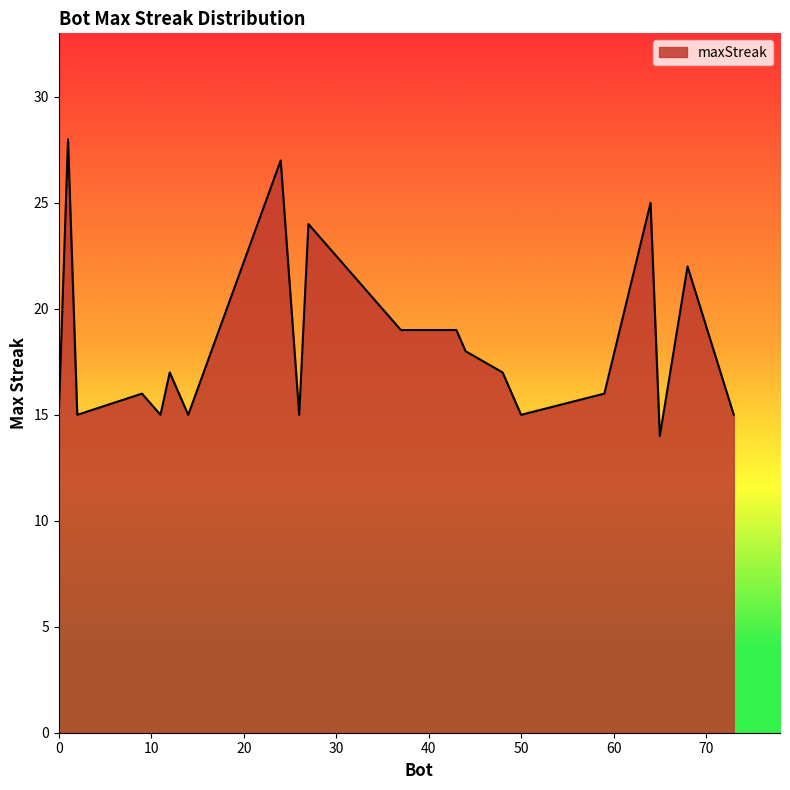

What is the average value?

18